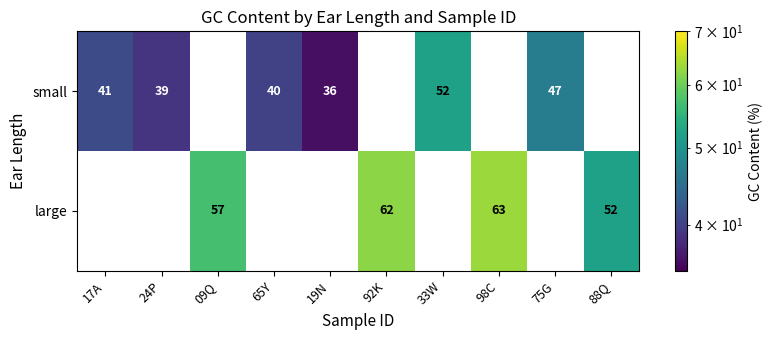

How many data points does each series have?

10